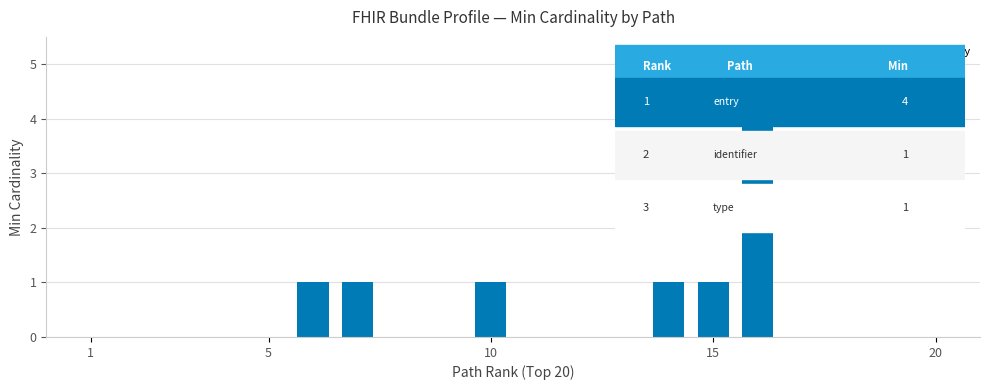

What is the sum of all values?

9